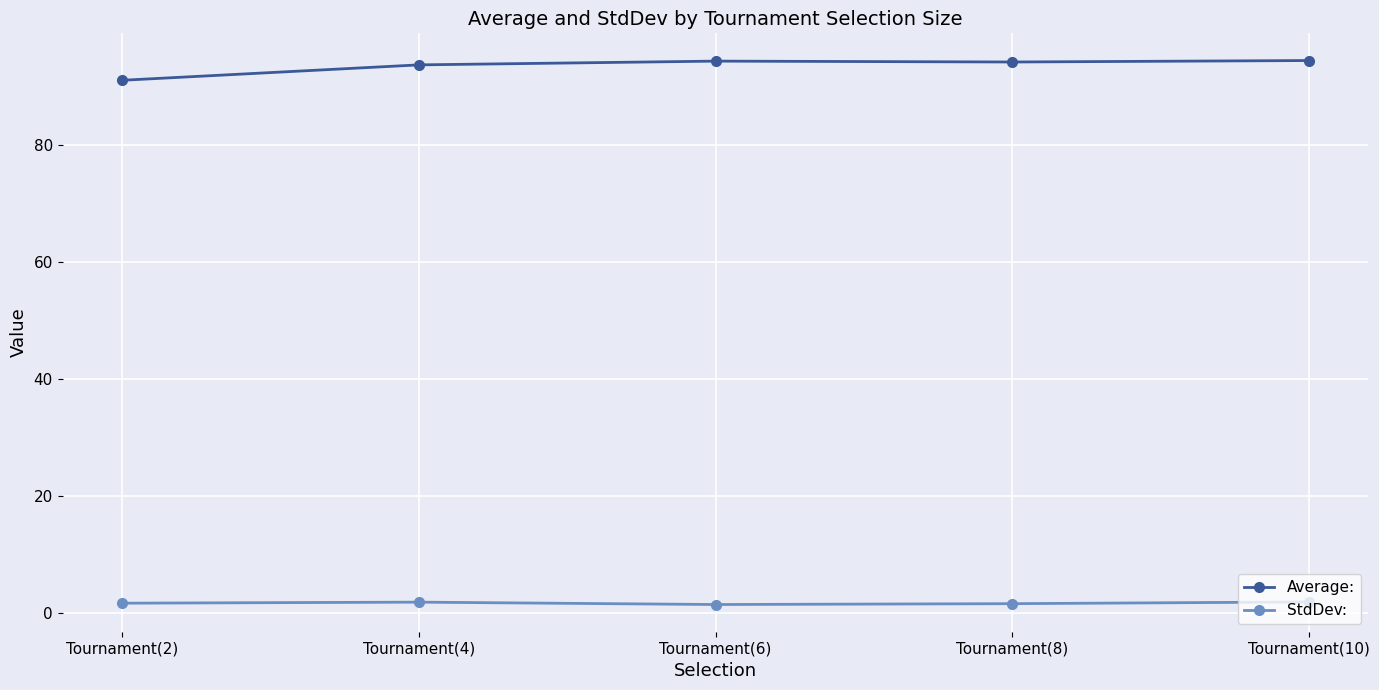

Which series has the largest total across all categories?

Average: